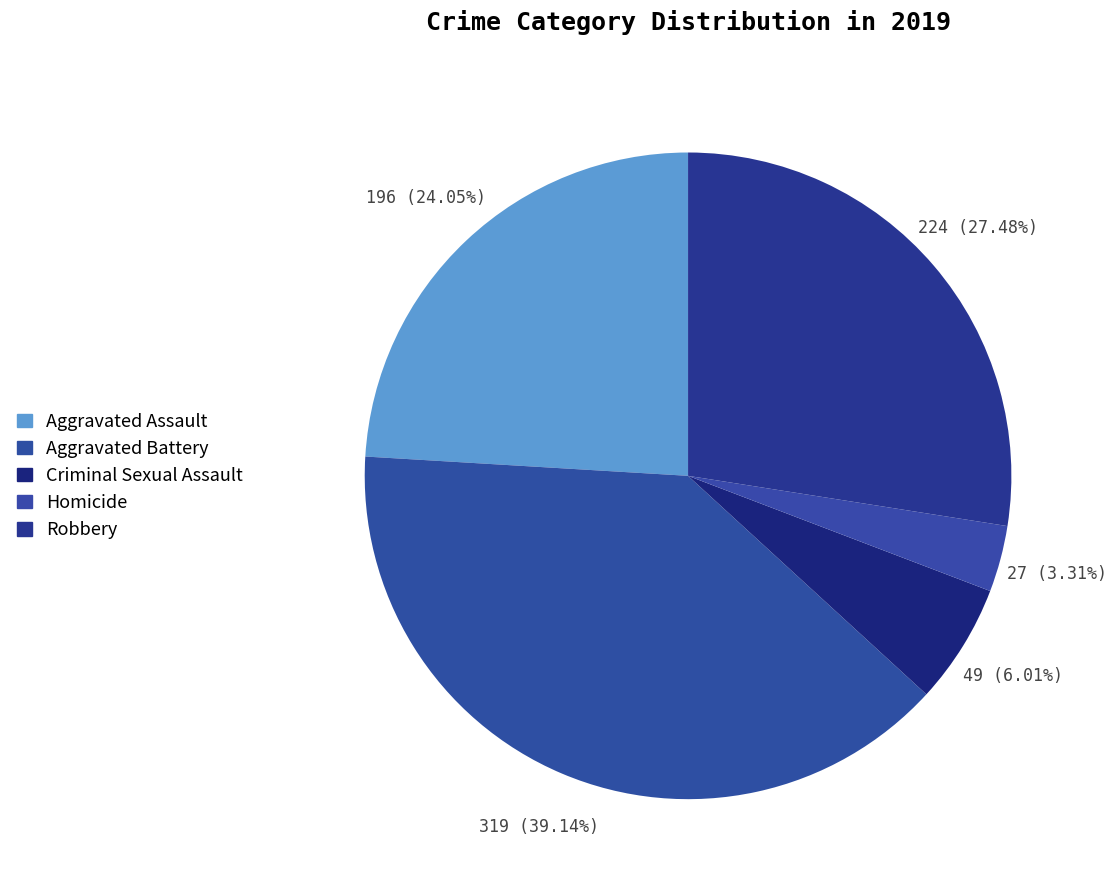

Which category has the biggest portion of the pie?

Aggravated Battery